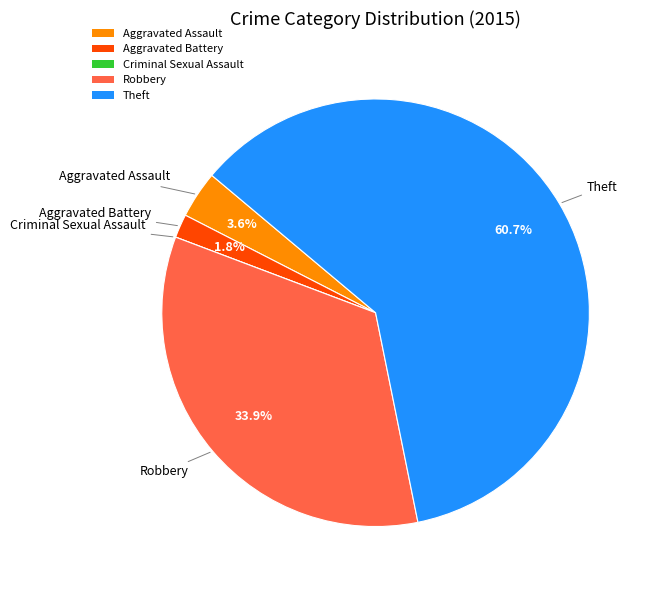

Which category accounts for the majority?

Theft